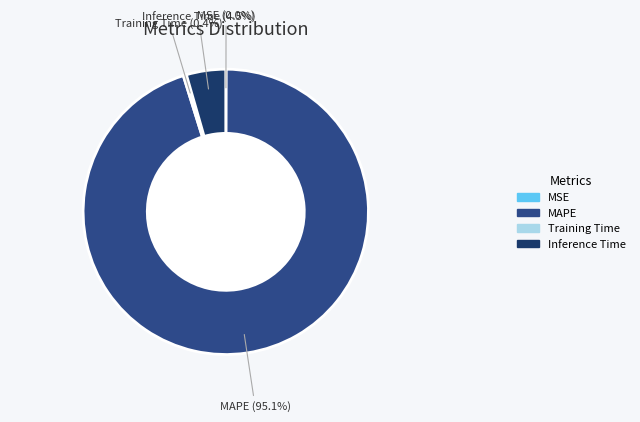

The MAPE slice represents 87% of the pie. True or false?

False